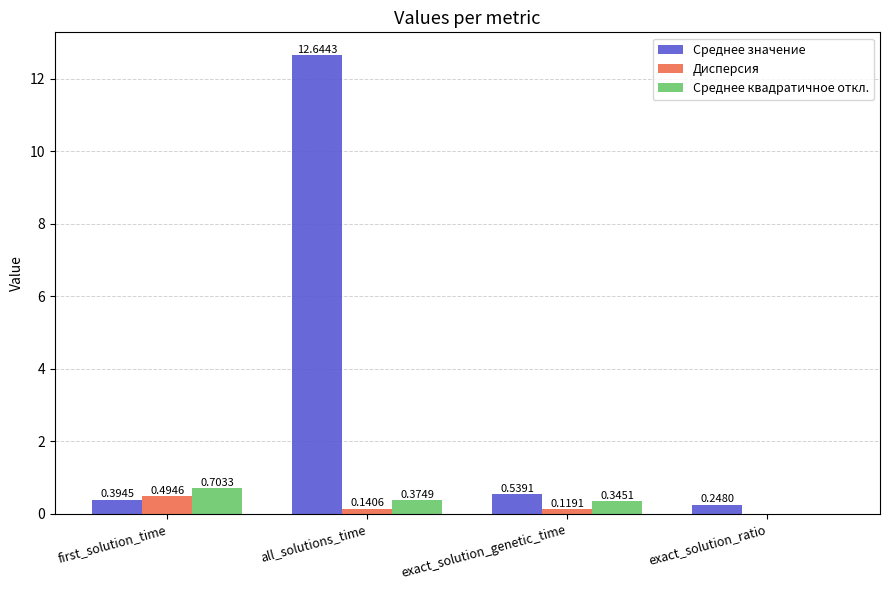

Which label corresponds to the largest value in the chart?

all_solutions_time